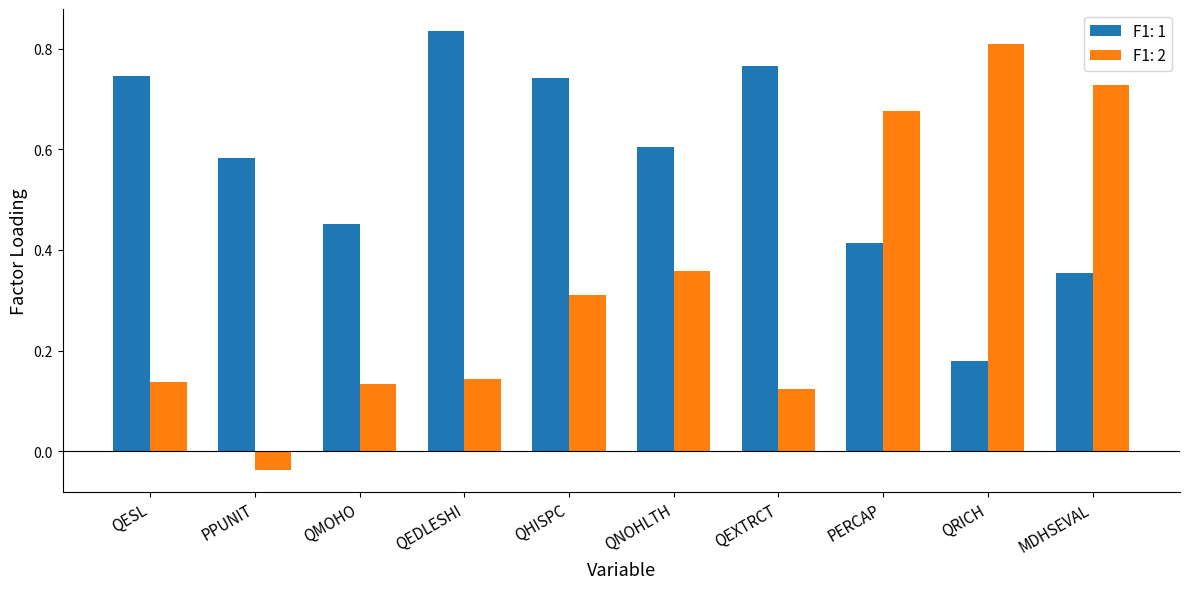

At which label does F1: 2 first exceed 0?

QESL